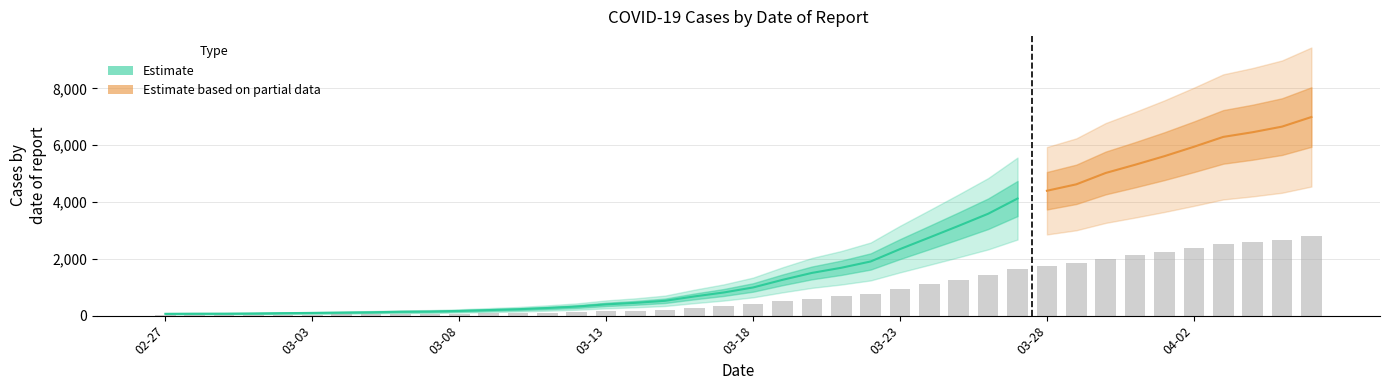

Reading left to right, extract all data points from this chart.

25.6	27.2	27.6	30.4	34.8	38.0	42.8	47.2	54.8	58.0	66.4	78.4	90.0	107.2	127.6	158.8	180.4	208.8	270.4	326.0	396.8	504.0	601.6	674.0	762.8	937.2	1100.4	1265.6	1435.2	1649.6	1759.2	1849.6	2009.6	2125.2	2246.4	2378.4	2517.6	2583.6	2662.4	2797.6